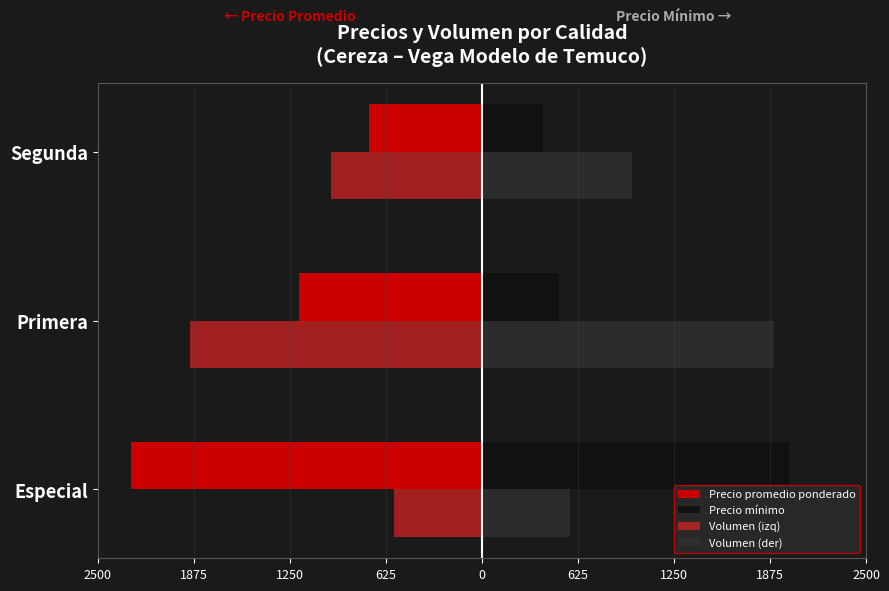

Reading left to right, transcribe all the data shown in this chart.

Precio promedio ponderado: -2286	-1187	-733
Precio mínimo: 2000	500	400
Volumen (izq): -575	-1900	-980
Volumen (der): 575	1900	980